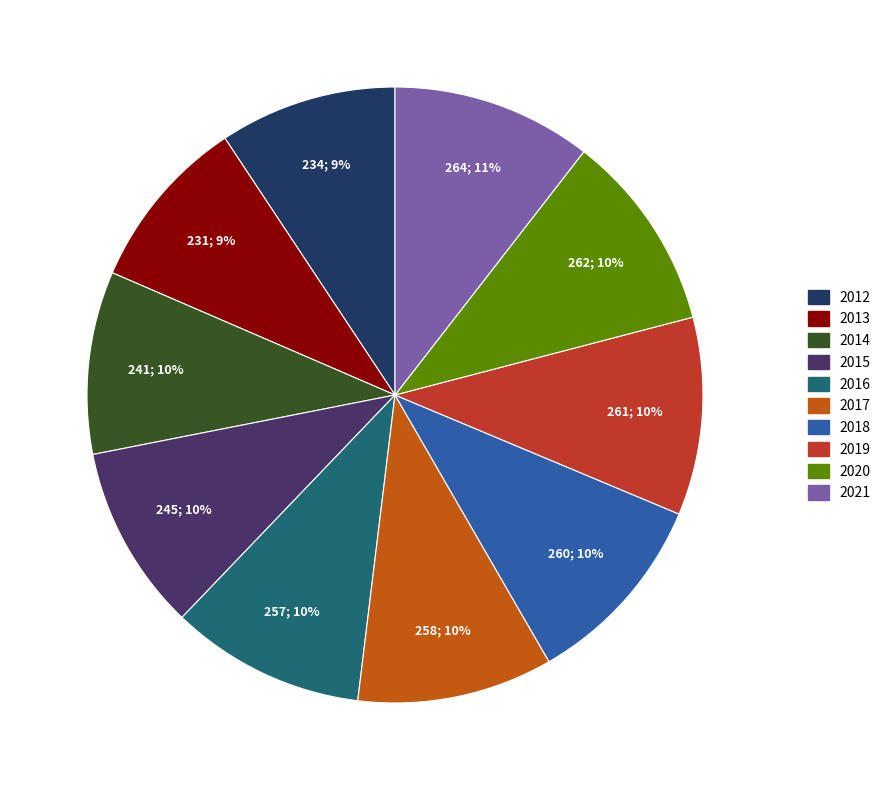

What percentage is the 2018 slice, to the nearest percent?

10%